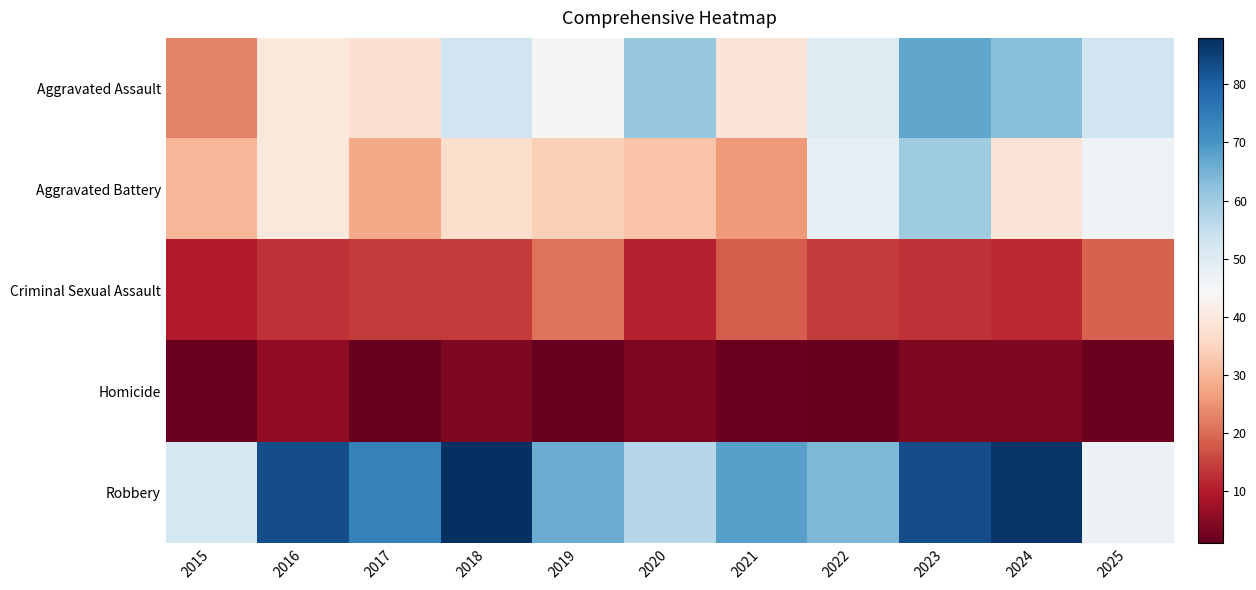

Reading left to right, what are all the values shown in this chart?

Aggravated Assault: 2015=23	2016=40	2017=38	2018=53	2019=44	2020=61	2021=39	2022=50	2023=67	2024=63	2025=53
Aggravated Battery: 2015=30	2016=40	2017=28	2018=37	2019=34	2020=32	2021=26	2022=48	2023=60	2024=39	2025=46
Criminal Sexual Assault: 2015=10	2016=13	2017=14	2018=14	2019=21	2020=11	2021=18	2022=14	2023=13	2024=12	2025=19
Homicide: 2015=2	2016=6	2017=1	2018=4	2019=1	2020=4	2021=2	2022=1	2023=4	2024=4	2025=2
Robbery: 2015=52	2016=83	2017=74	2018=88	2019=66	2020=57	2021=68	2022=64	2023=83	2024=87	2025=47